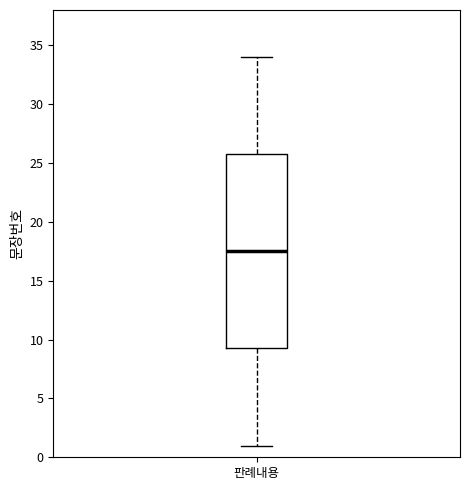

Read this box plot against the y-axis: the position of the median line, the range covered by the box, and the ends of both whiskers. The values are not printed on the chart, so give them approximately, as read against the axis.

median 17.5, box 9.5 to 26.0, whiskers 1.0 to 34.0